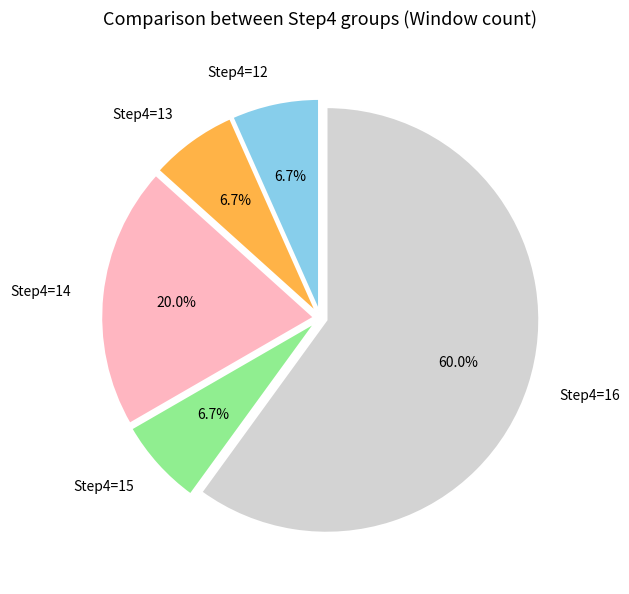

To the nearest percent, what portion does Step4=14 represent?

20%